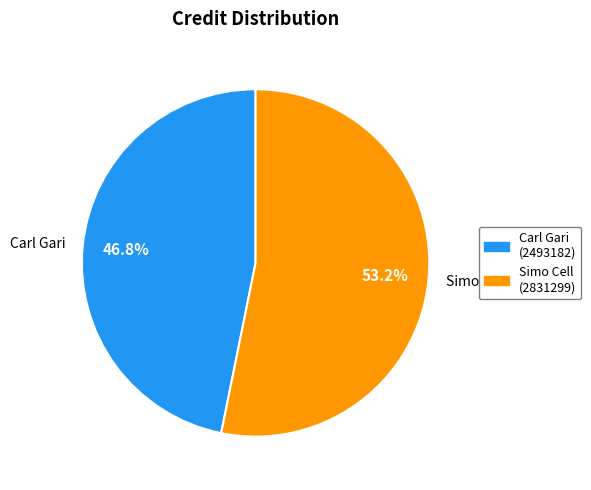

Is there a majority slice in this chart?

Yes